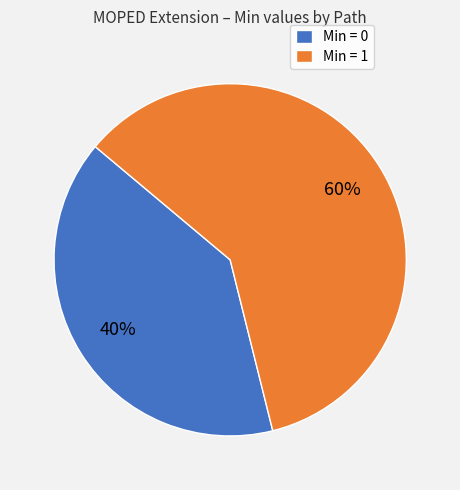

What percentage is the Min = 0 slice, to the nearest percent?

40%